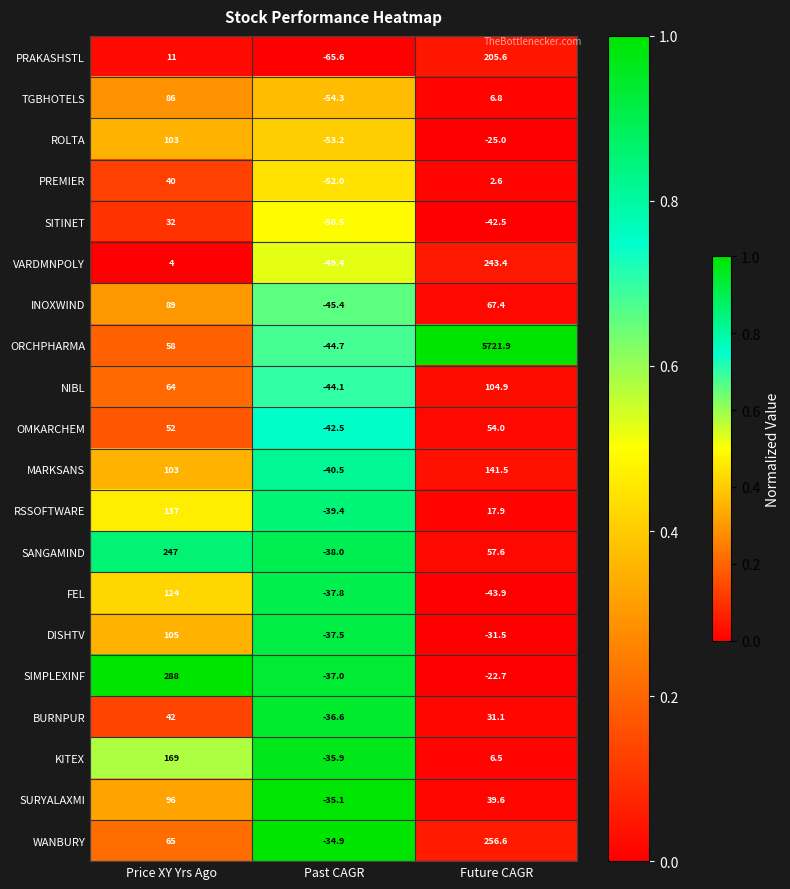

Rank the series at Past CAGR from highest to lowest value.

WANBURY, SURYALAXMI, KITEX, BURNPUR, SIMPLEXINF, DISHTV, FEL, SANGAMIND, RSSOFTWARE, MARKSANS, OMKARCHEM, NIBL, ORCHPHARMA, INOXWIND, VARDMNPOLY, SITINET, PREMIER, ROLTA, TGBHOTELS, PRAKASHSTL